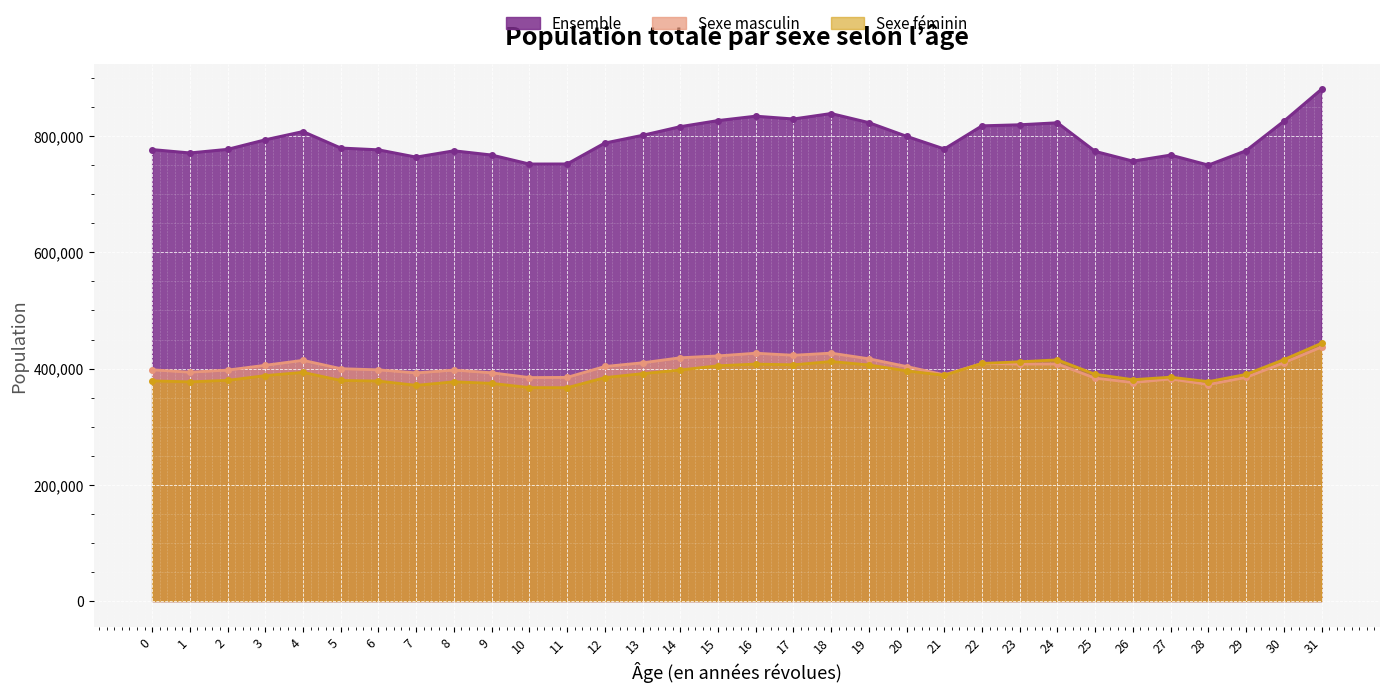

The value of Ensemble at 29 is 319591. True or false?

False